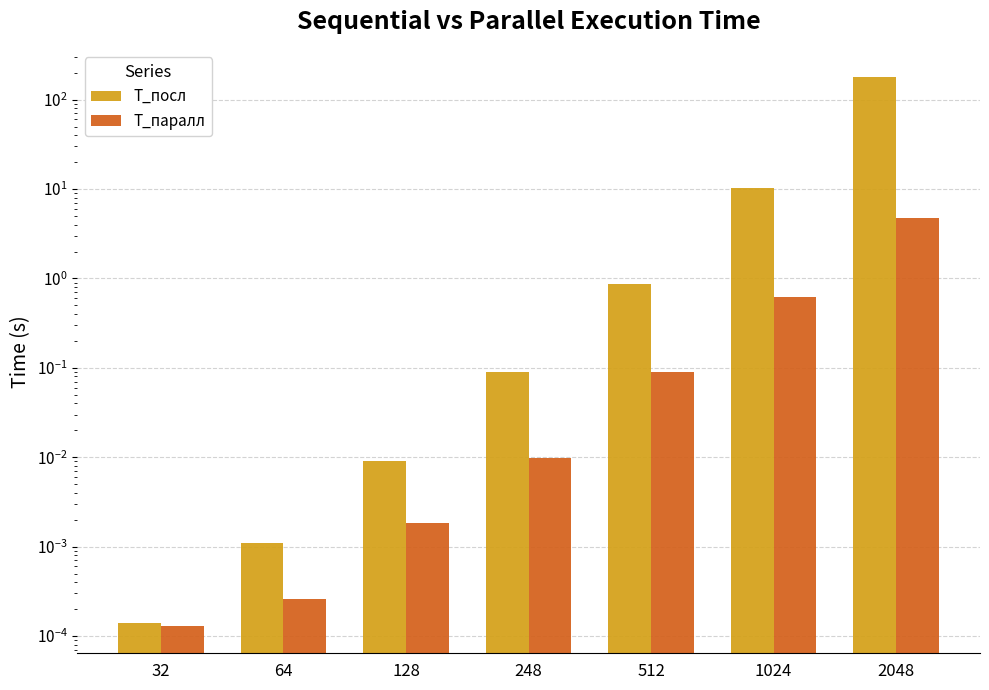

List the series in order of their overall mean, lowest first.

Т_паралл, Т_посл